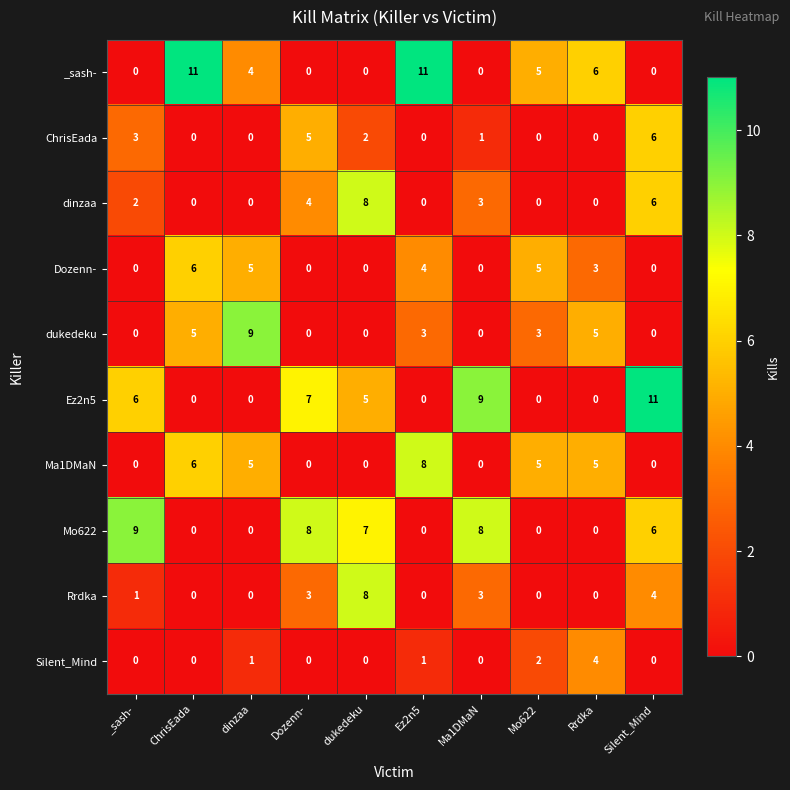

What is the sum of all Silent_Mind values?

8